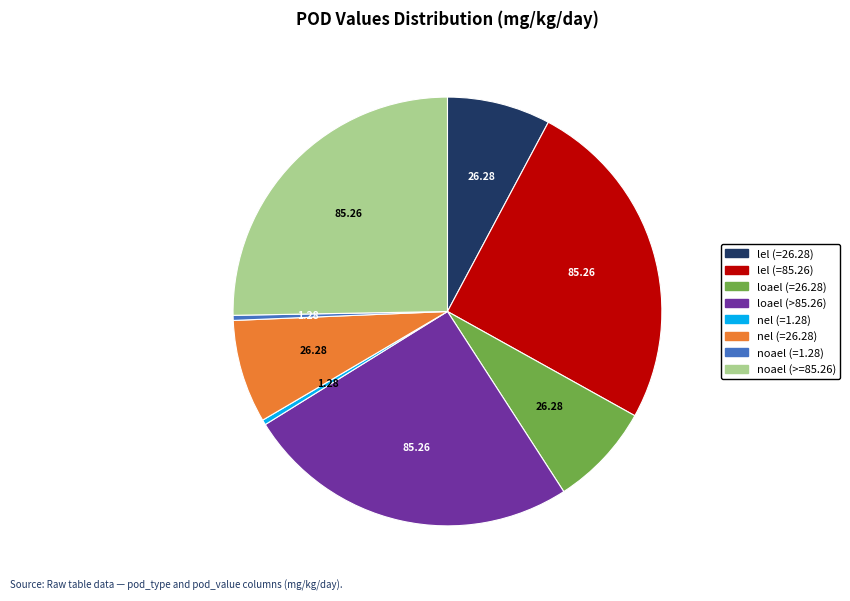

Do nel (=26.28) and lel (=85.26) together represent more than half of the pie?

No